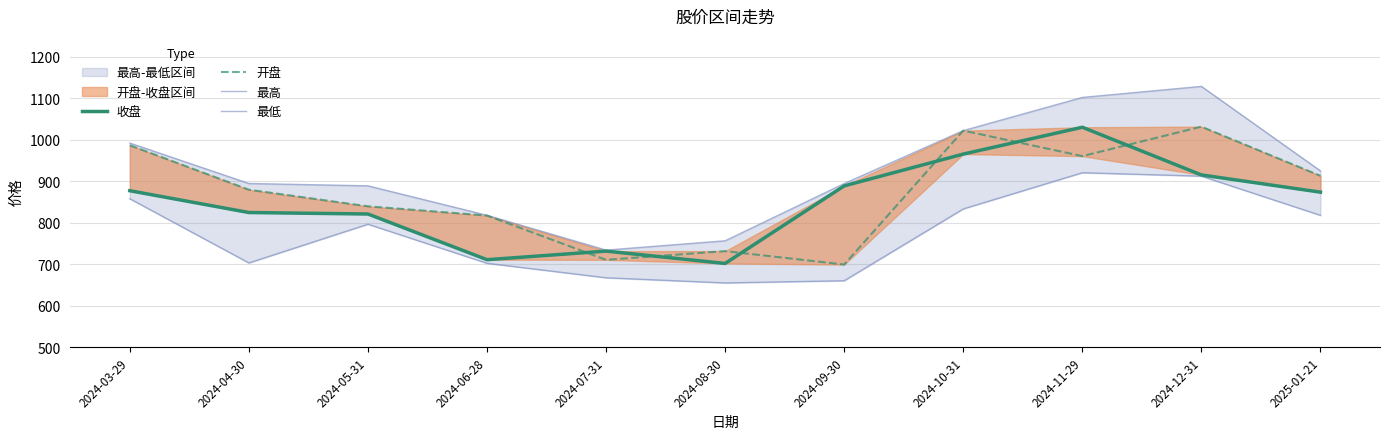

Is it true that 最高 equals 888.8 at 2024-05-31?

True